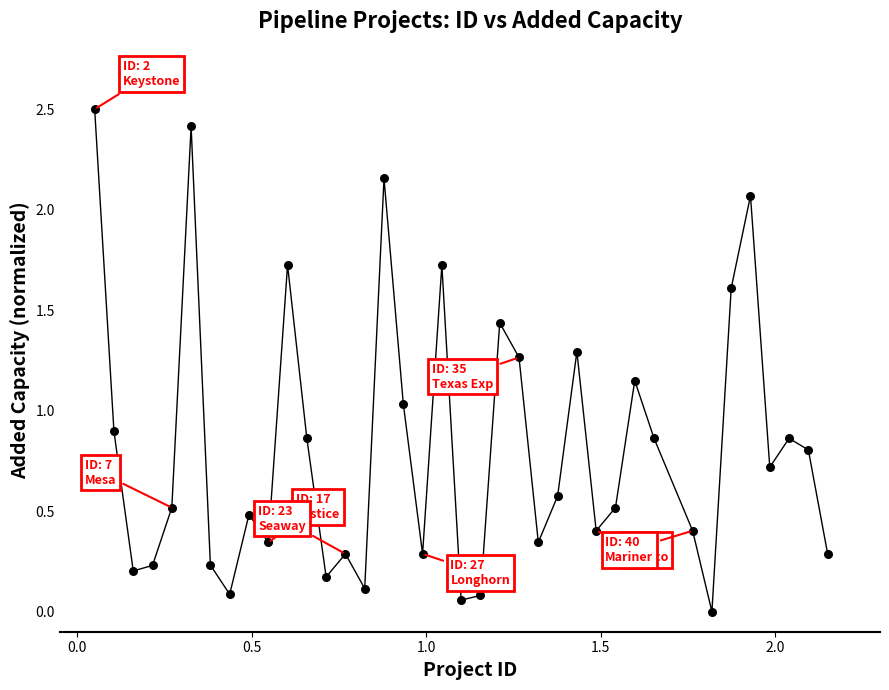

What is the range of Y values (max minus min)?

2.5